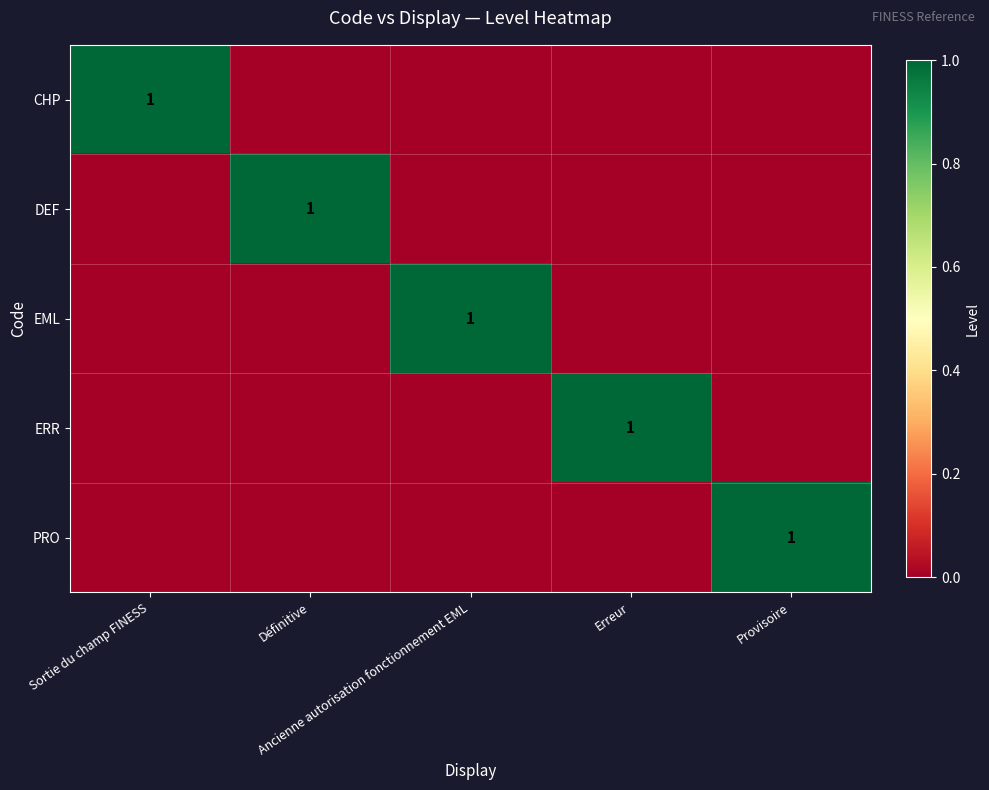

Where is EML nearest to the value 0?

Sortie du champ FINESS